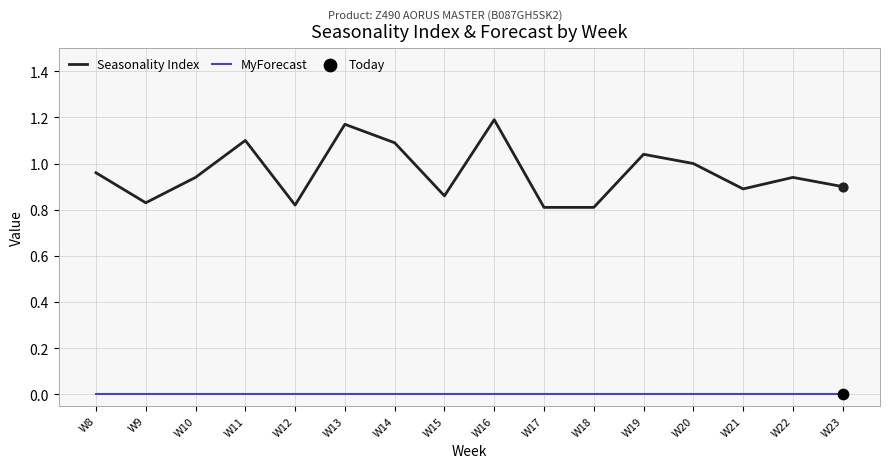

Which series has the largest range (max minus min)?

Seasonality Index